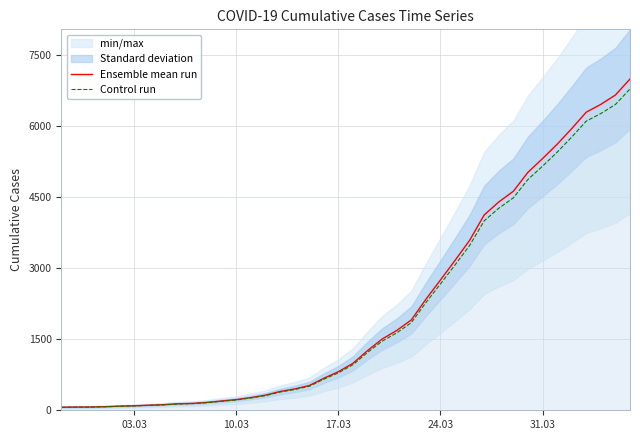

What is the maximum value for Control run?

6784.2